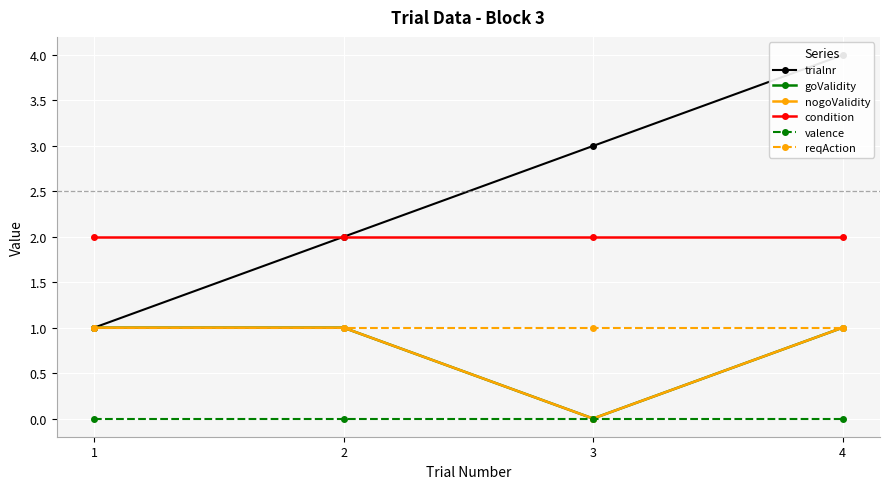

Which series has the largest total across all categories?

trialnr